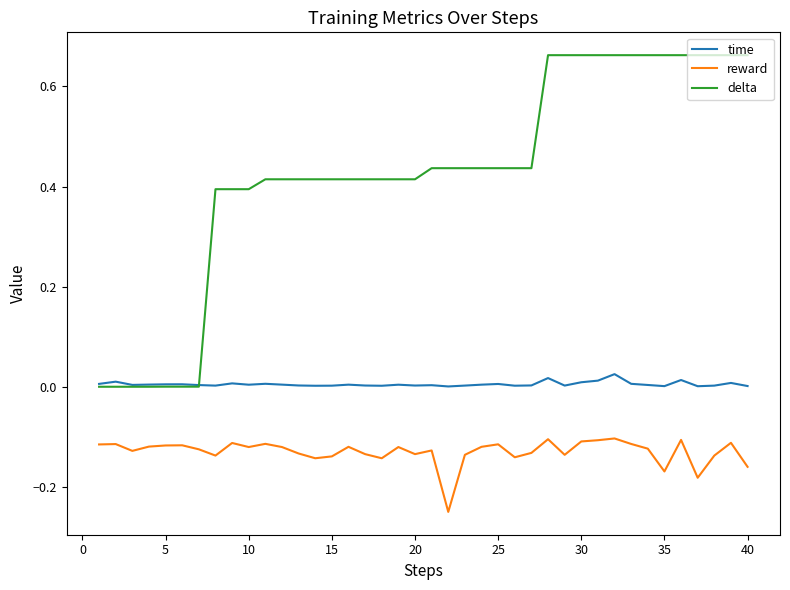

List the series in order of their peak value, lowest first.

reward, time, delta